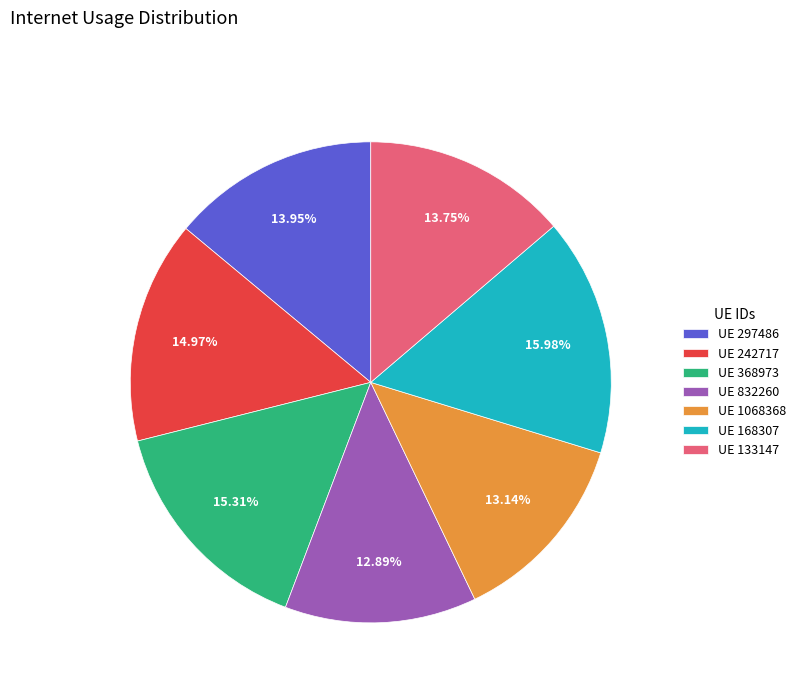

Does UE 297486 represent more than half of the total?

No